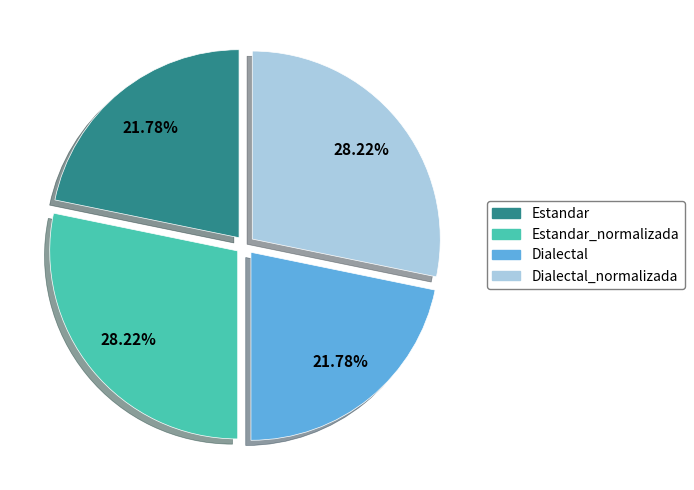

Does any single category account for the majority?

No